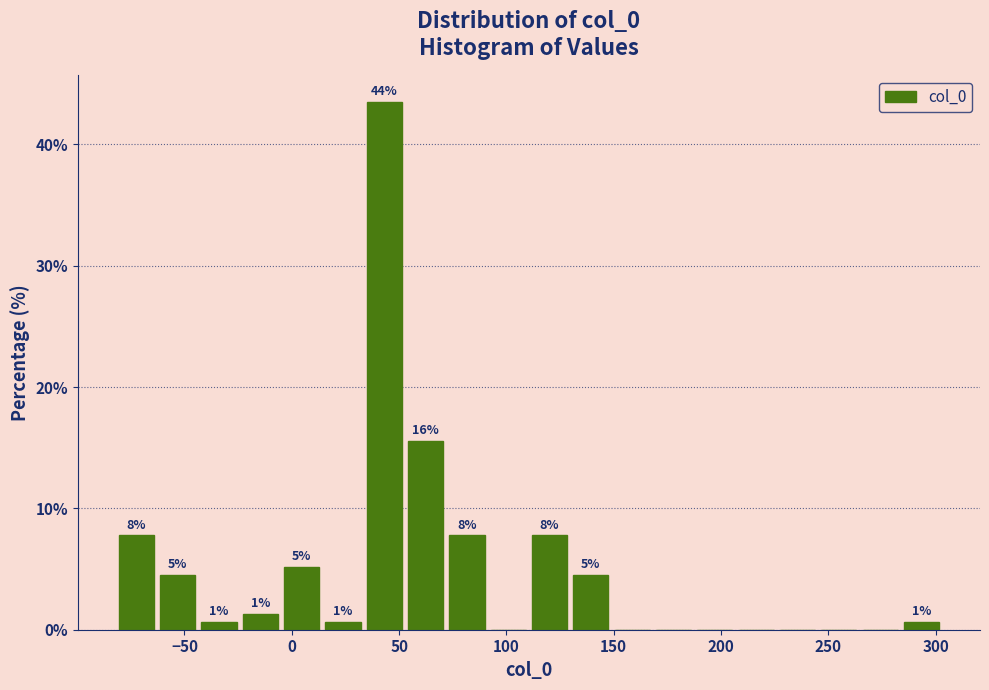

Read against the x-axis, roughly where is the centre of the tallest bar?

45